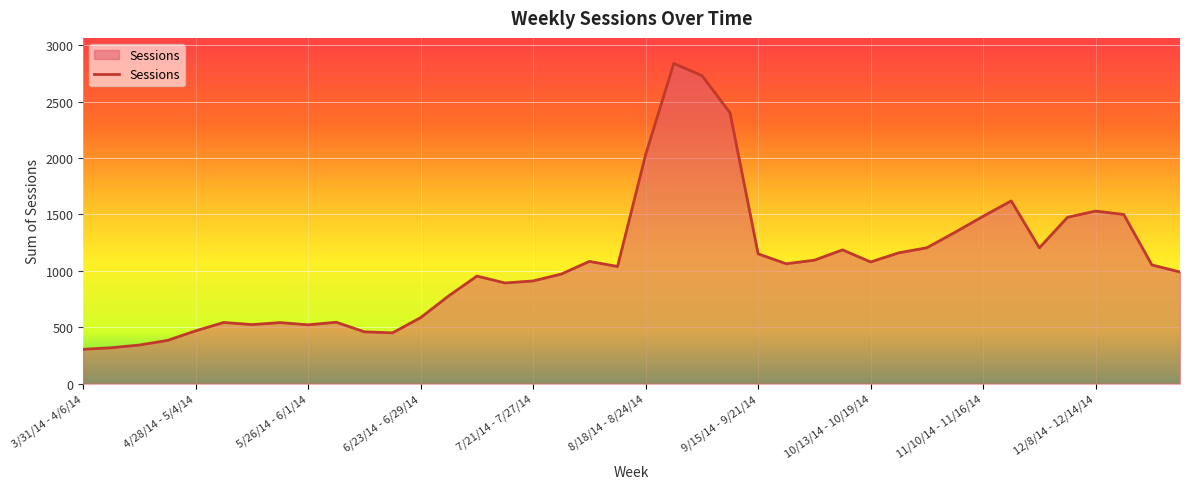

What is the greatest value displayed?

2837